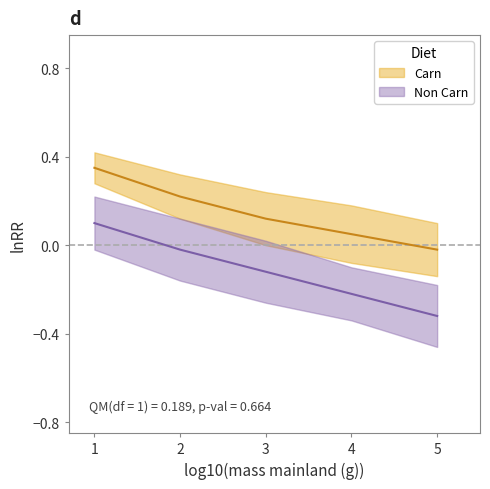

Reading left to right, extract all data points from this chart.

Carn_mean: 1=0.3	2=0.2	3=0.1	4=0.1	5=-0.0
Carn_upper: 1=0.4	2=0.3	3=0.2	4=0.2	5=0.1
Carn_lower: 1=0.3	2=0.1	3=0.0	4=-0.1	5=-0.1
NonCarn_mean: 1=0.1	2=-0.0	3=-0.1	4=-0.2	5=-0.3
NonCarn_upper: 1=0.2	2=0.1	3=0.0	4=-0.1	5=-0.2
NonCarn_lower: 1=-0.0	2=-0.2	3=-0.3	4=-0.3	5=-0.5